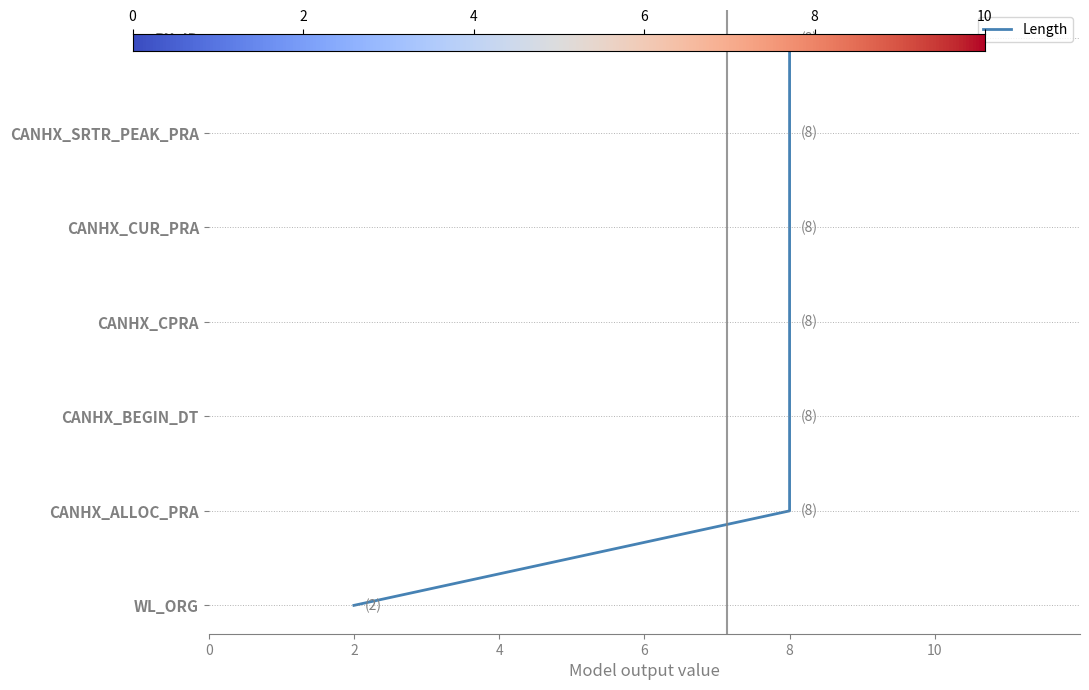

What is the difference between the maximum and minimum values?

6